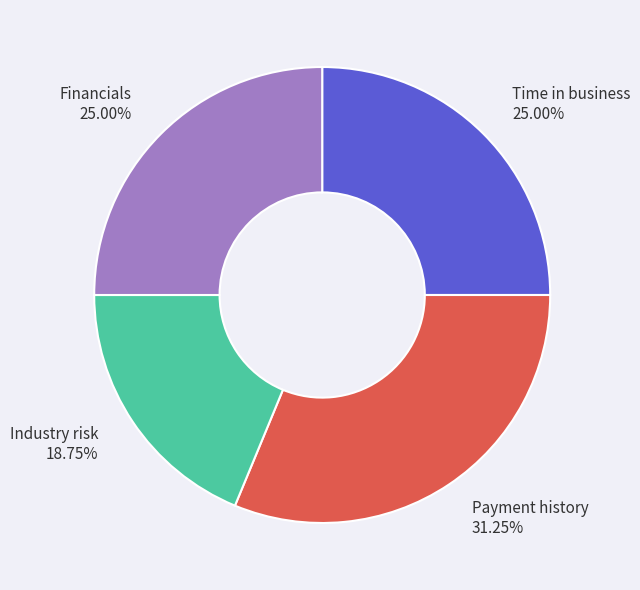

How many segments does this pie chart have?

4